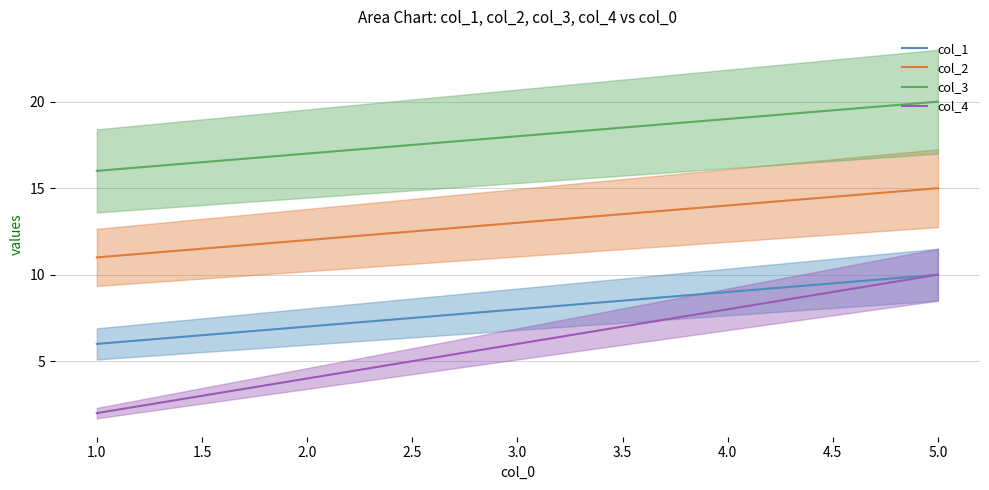

How many values in the col_1 series are below 8?

2